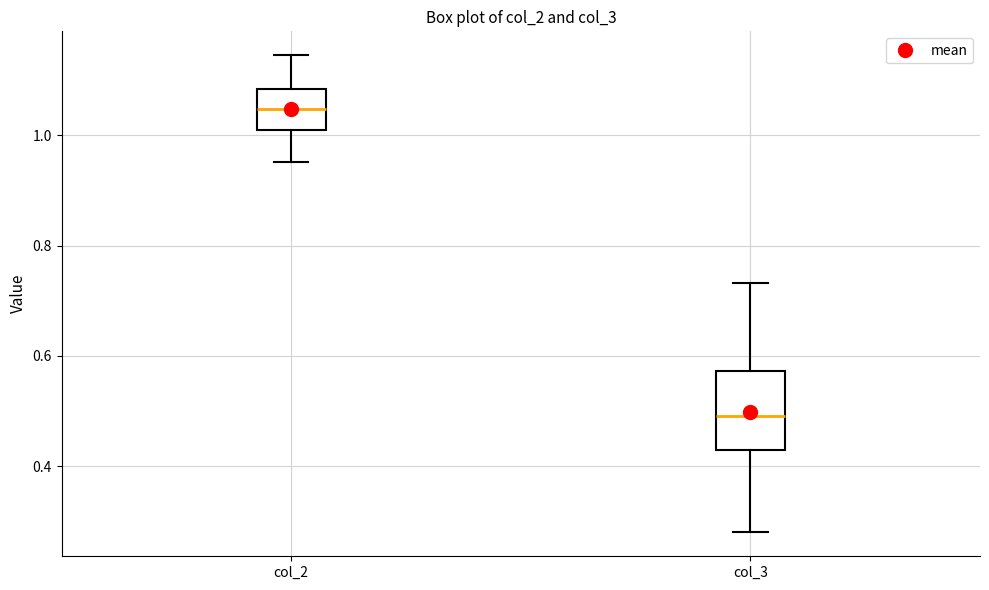

Reading left to right, read every box against the y-axis: the position of its median line, the range the box covers, and the ends of its whiskers. The values are not printed on the chart, so give them approximately, as read against the axis.

col_2: median 1.04, box 1.00 to 1.08, whiskers 0.96 to 1.14
col_3: median 0.50, box 0.42 to 0.58, whiskers 0.28 to 0.74